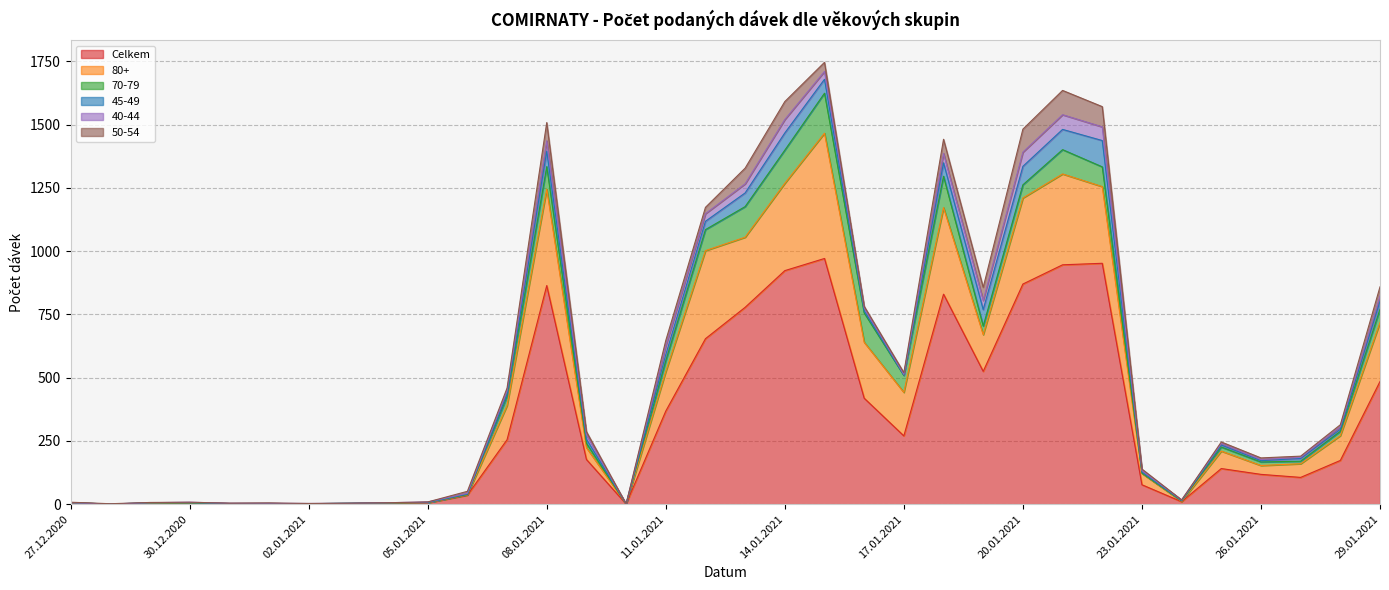

What is the sum of all 50-54 values?

778